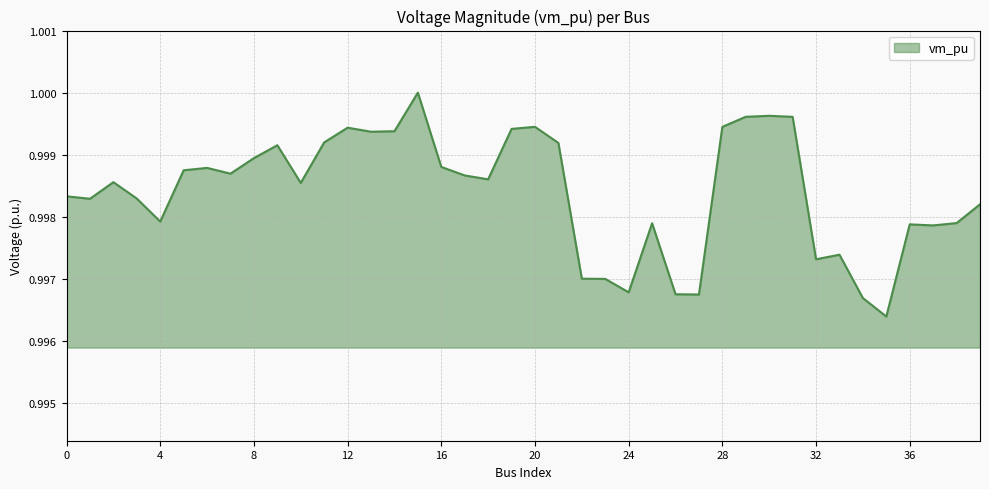

Reading left to right, extract all data points from this chart.

1.0	1.0	1.0	1.0	1.0	1.0	1.0	1.0	1.0	1.0	1.0	1.0	1.0	1.0	1.0	1.0	1.0	1.0	1.0	1.0	1.0	1.0	1.0	1.0	1.0	1.0	1.0	1.0	1.0	1.0	1.0	1.0	1.0	1.0	1.0	1.0	1.0	1.0	1.0	1.0